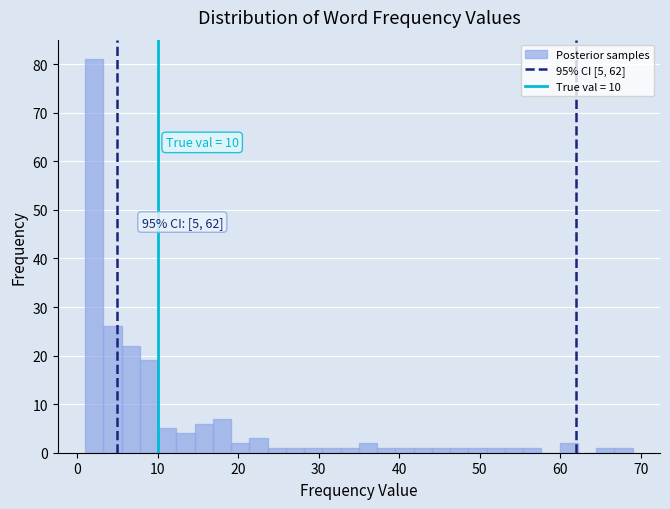

Around what value on the x-axis is the tallest bar? Give the approximate position of its centre, as read against the axis.

2